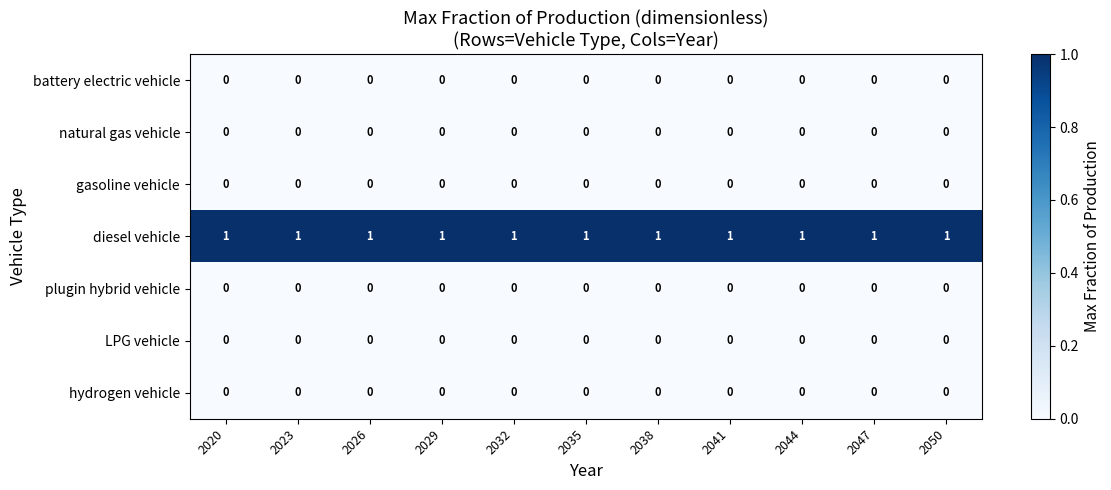

The diesel vehicle series shows 0 at 2044. True or false?

False